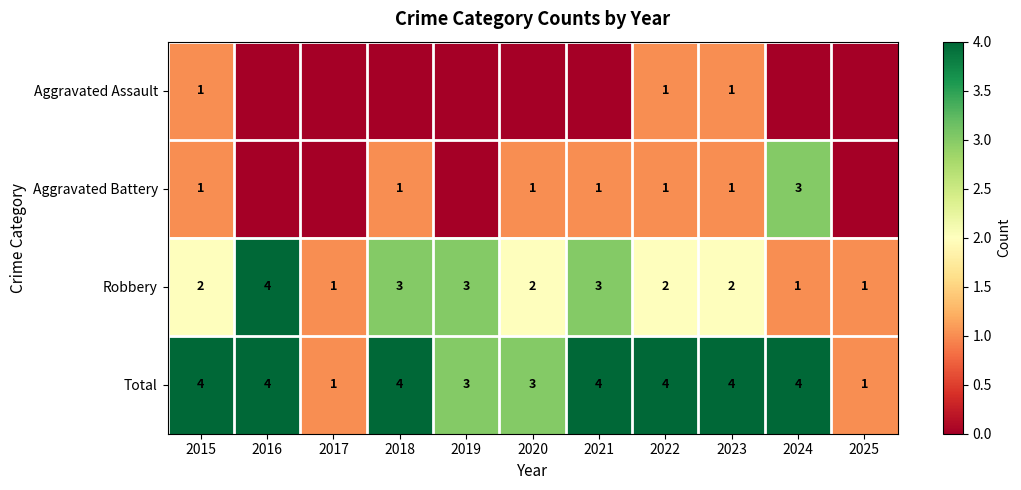

At which category is the sum across all series the highest?

2015